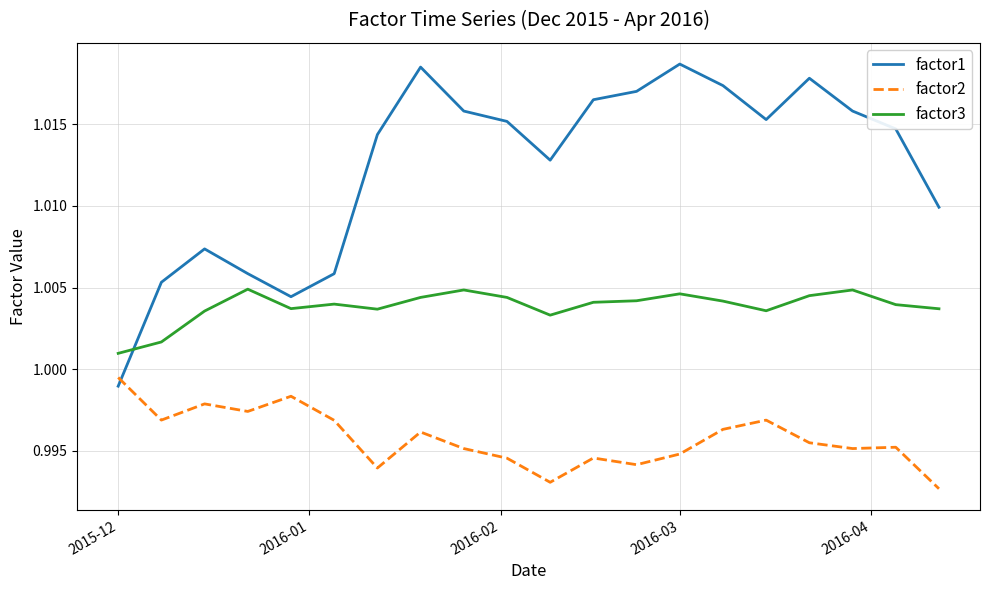

List the series in order of their peak value, lowest first.

factor2, factor3, factor1